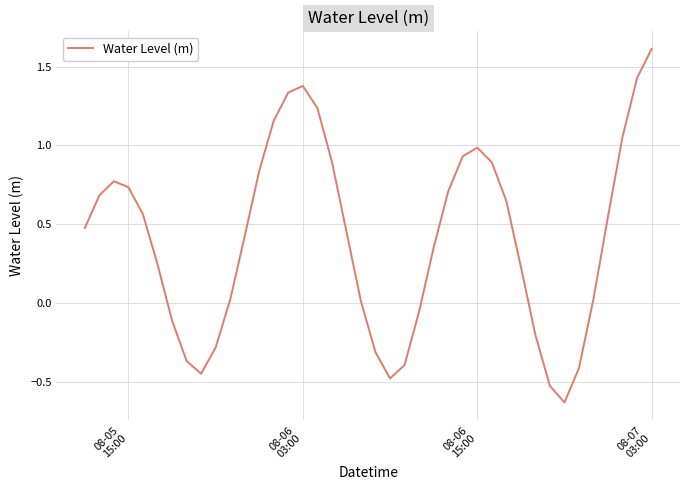

What is the maximum value shown in the chart?

1.6